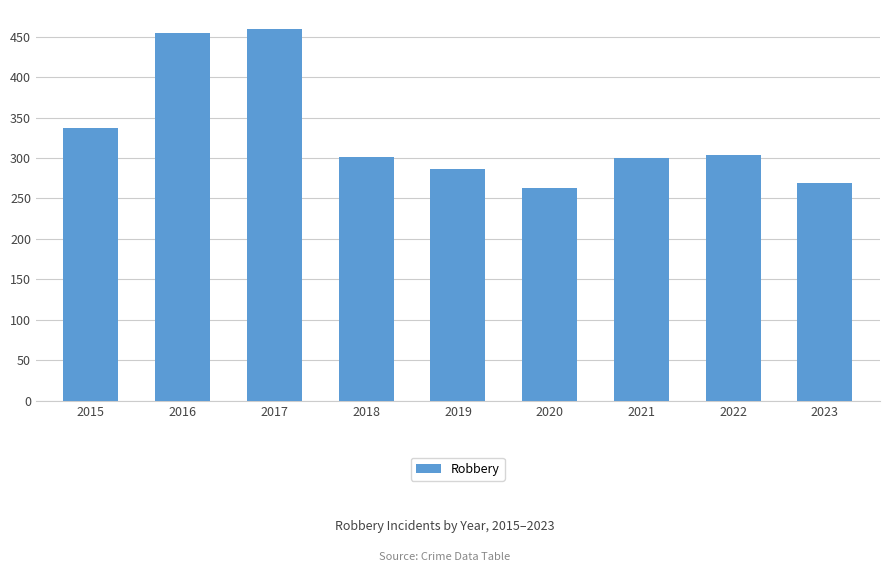

What is the change in value from 2016 to 2019?

-167